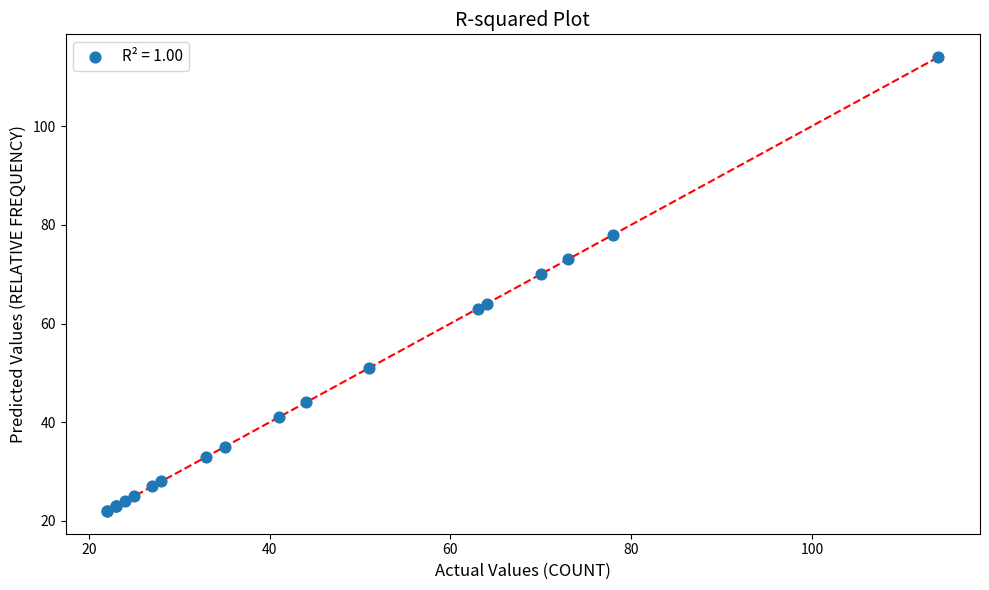

What Y value in the scatter plot is closest to 68?

70.0